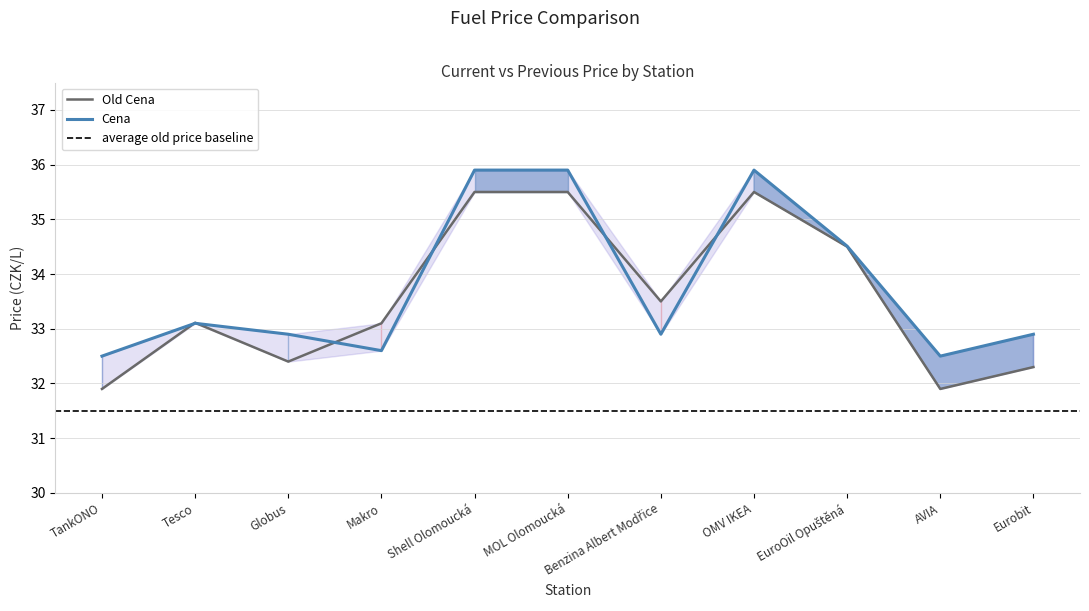

Rank the series by their maximum value, from lowest to highest.

Old Cena, Cena